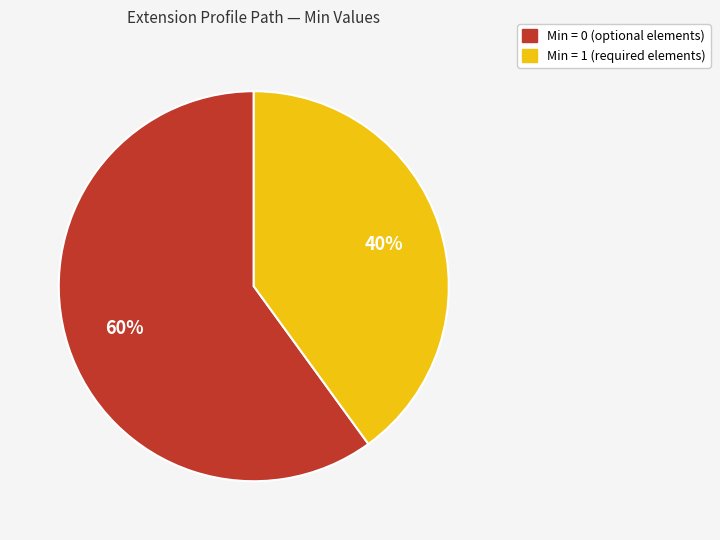

Is there a majority slice in this chart?

Yes